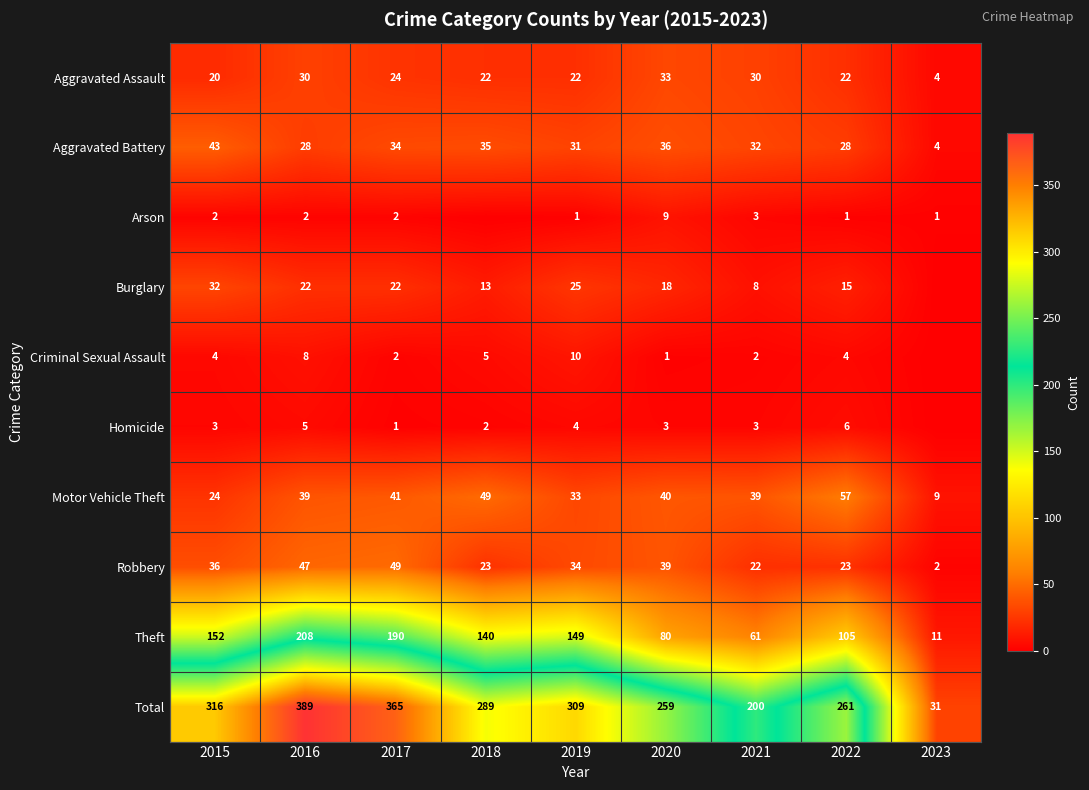

What is the average value of the Theft series?

122